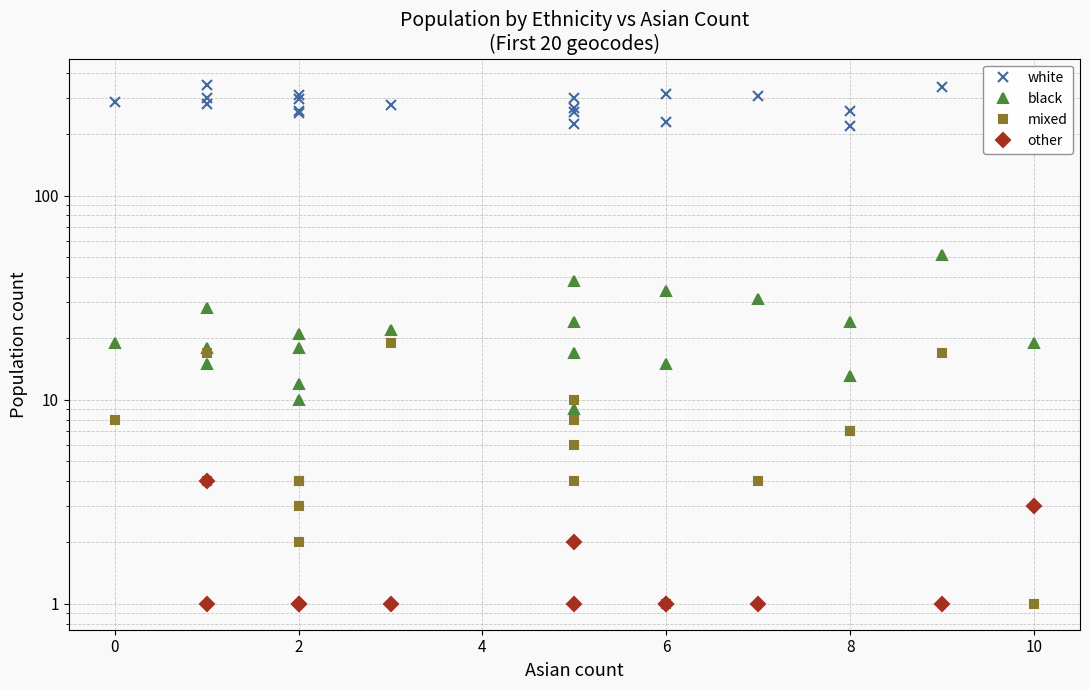

True or false: mixed has a value of 2 at 2.

True